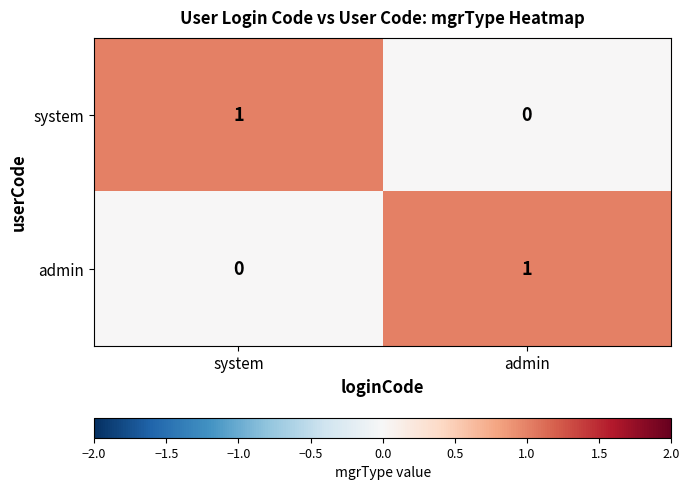

The value of admin at system is 0. True or false?

True